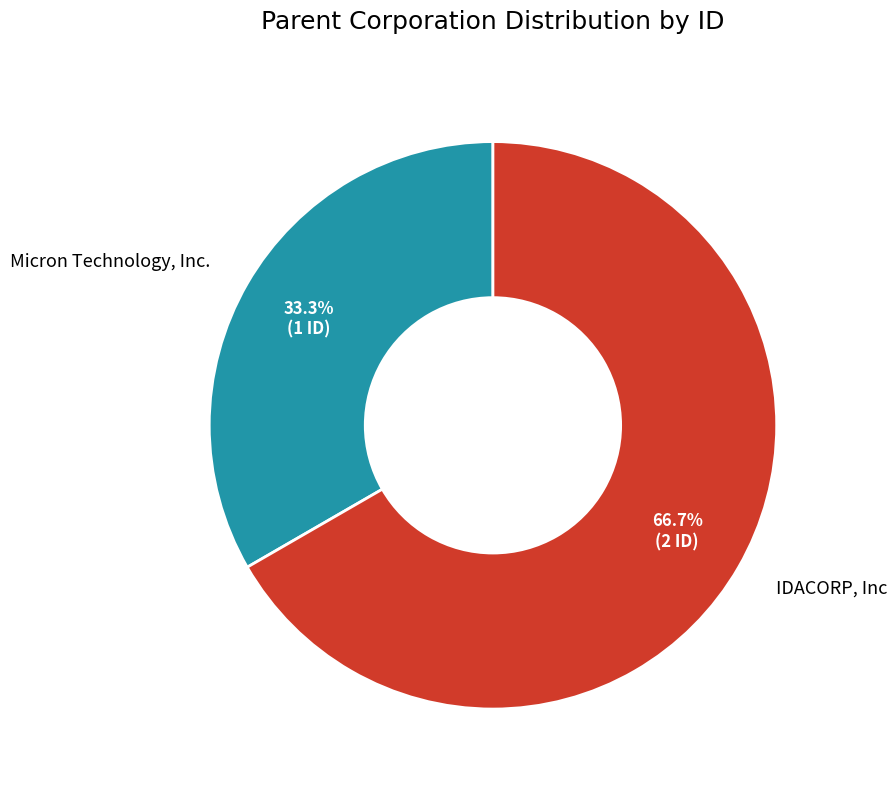

Count the number of slices in the pie.

2